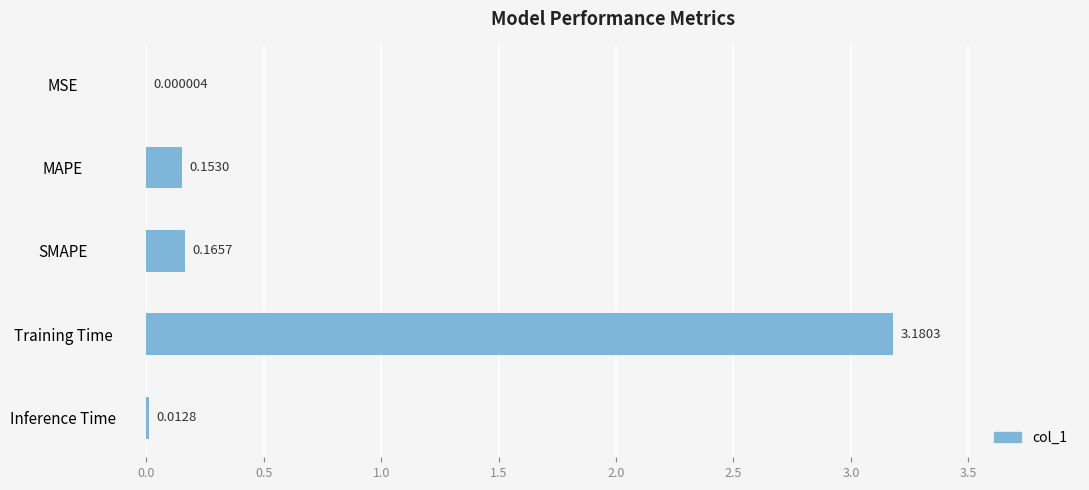

What is the average value?

0.7